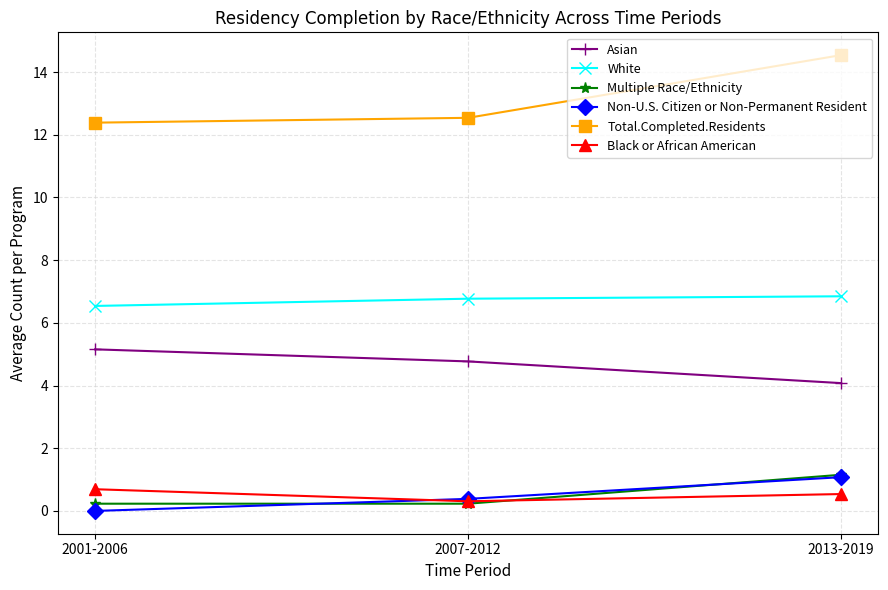

What is the approximate value of Non-U.S. Citizen or Non-Permanent Resident at 2013-2019?

1.1